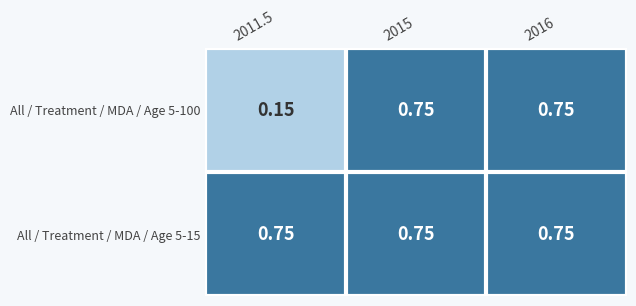

Reading right to left, what are all the values shown in this chart?

All / Treatment / MDA / Age 5-100: 2016=0.8	2015=0.8	2011.5=0.1
All / Treatment / MDA / Age 5-15: 2016=0.8	2015=0.8	2011.5=0.8